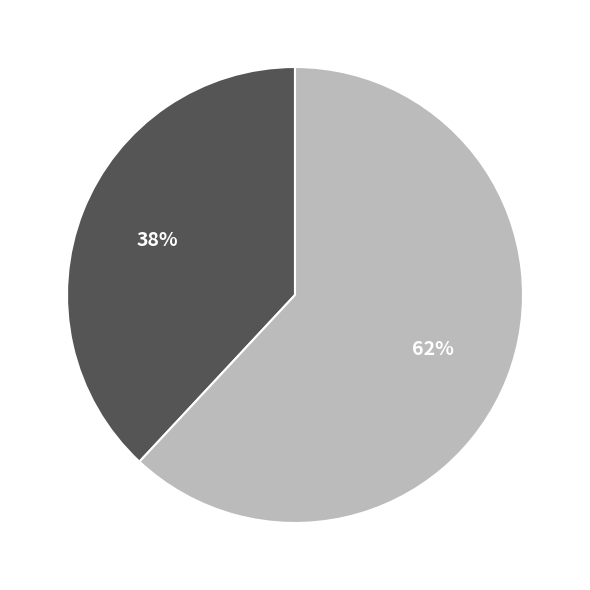

Does any single category account for the majority?

Yes